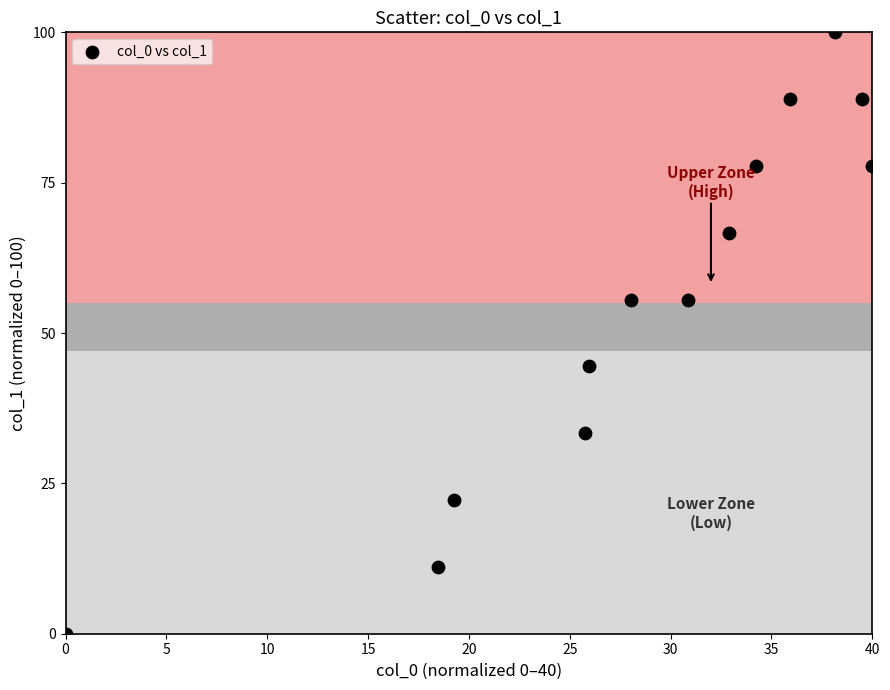

What is the range of Y values (max minus min)?

100.0